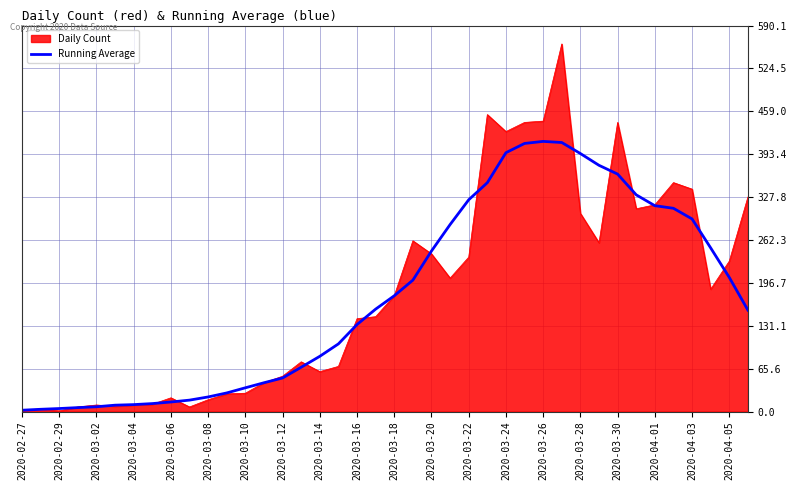

What is the maximum value shown in the chart?

562.0